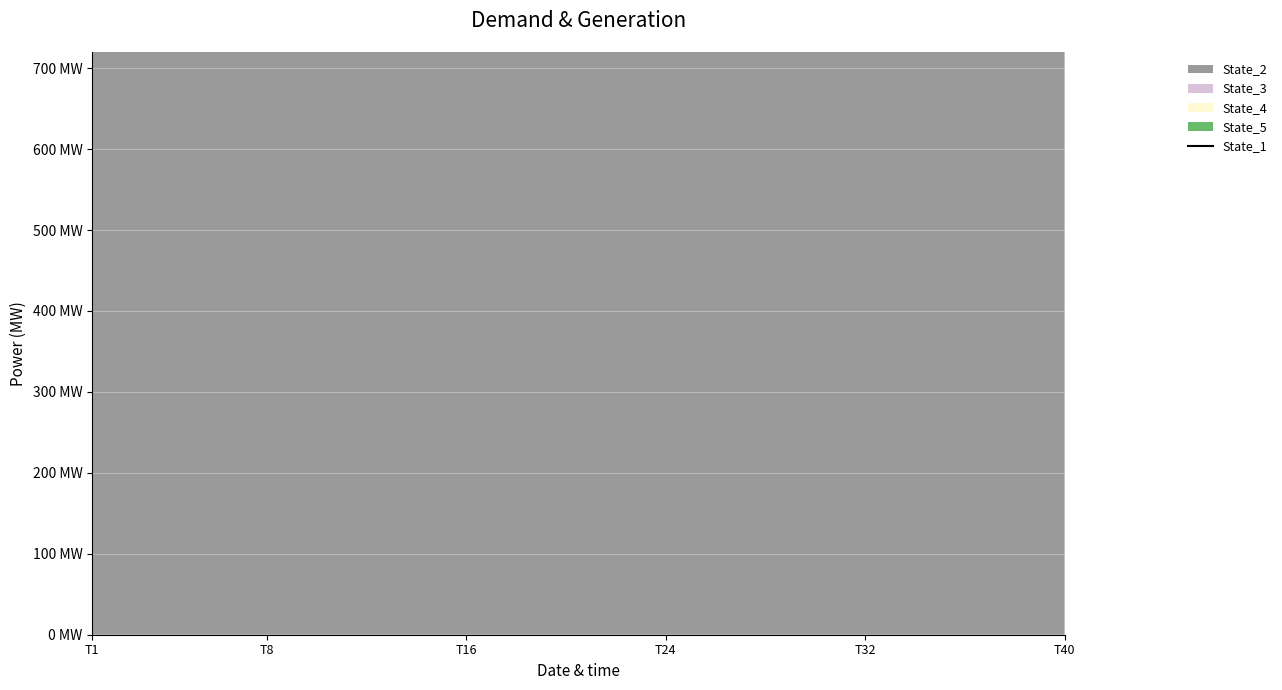

Is it true that the value at T40 is 78.3?

False